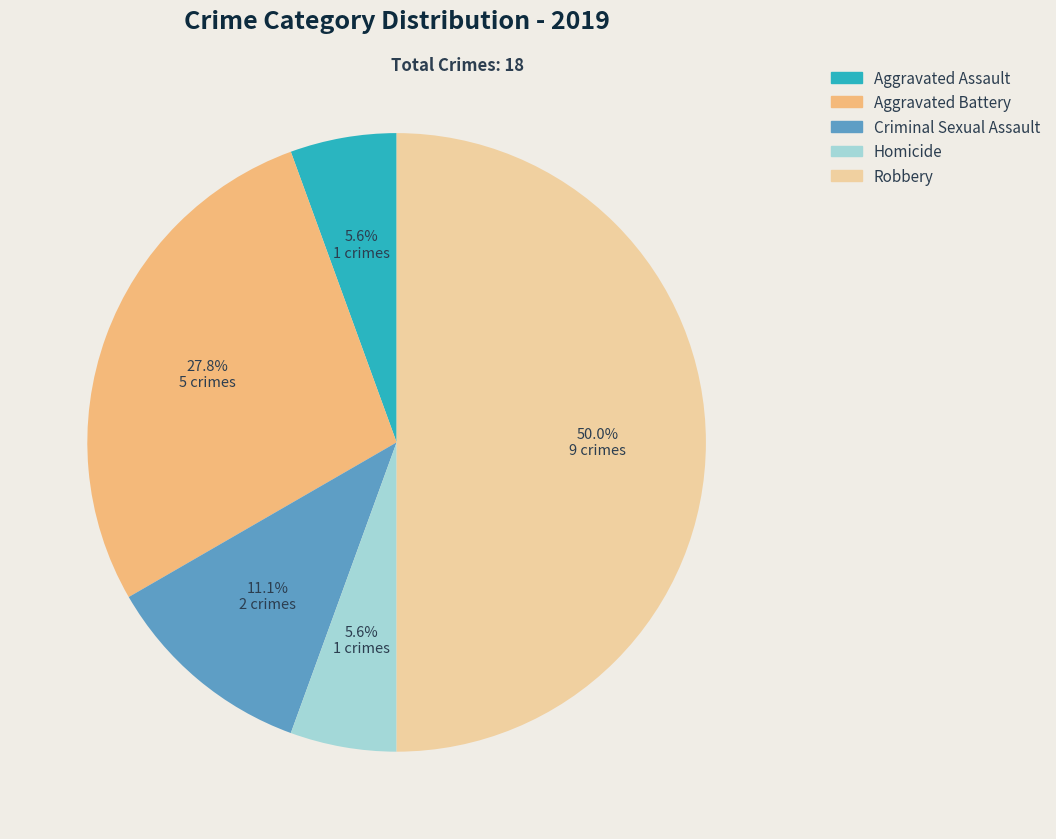

What portion of the pie excludes Aggravated Assault?

94.4%